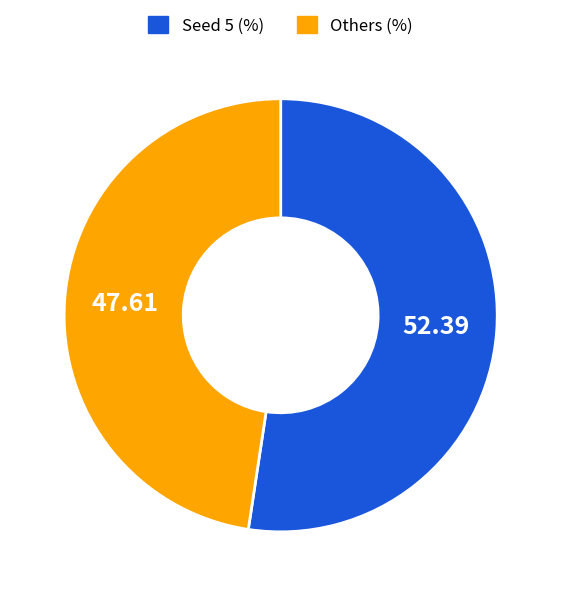

Is there any slice that represents more than half of the pie?

Yes